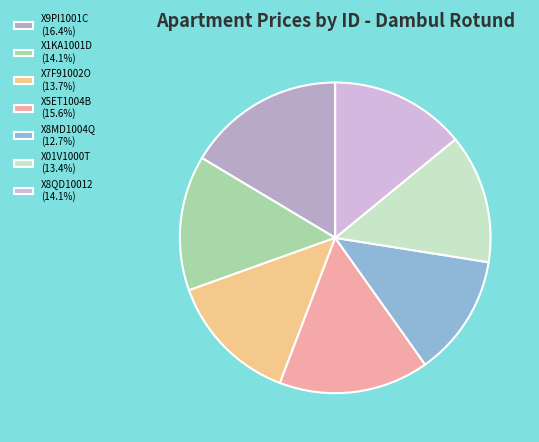

To the nearest percent, what is the difference between the X1KA1001D and X01V1000T slice percentages?

1%